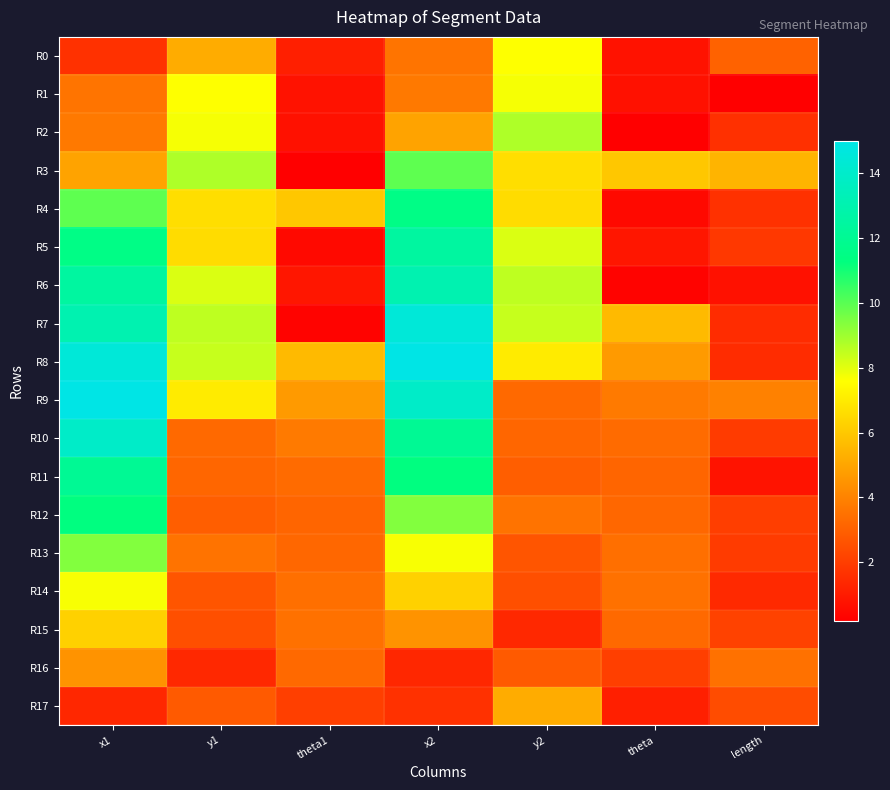

At which category does the chart reach its minimum across all series?

theta